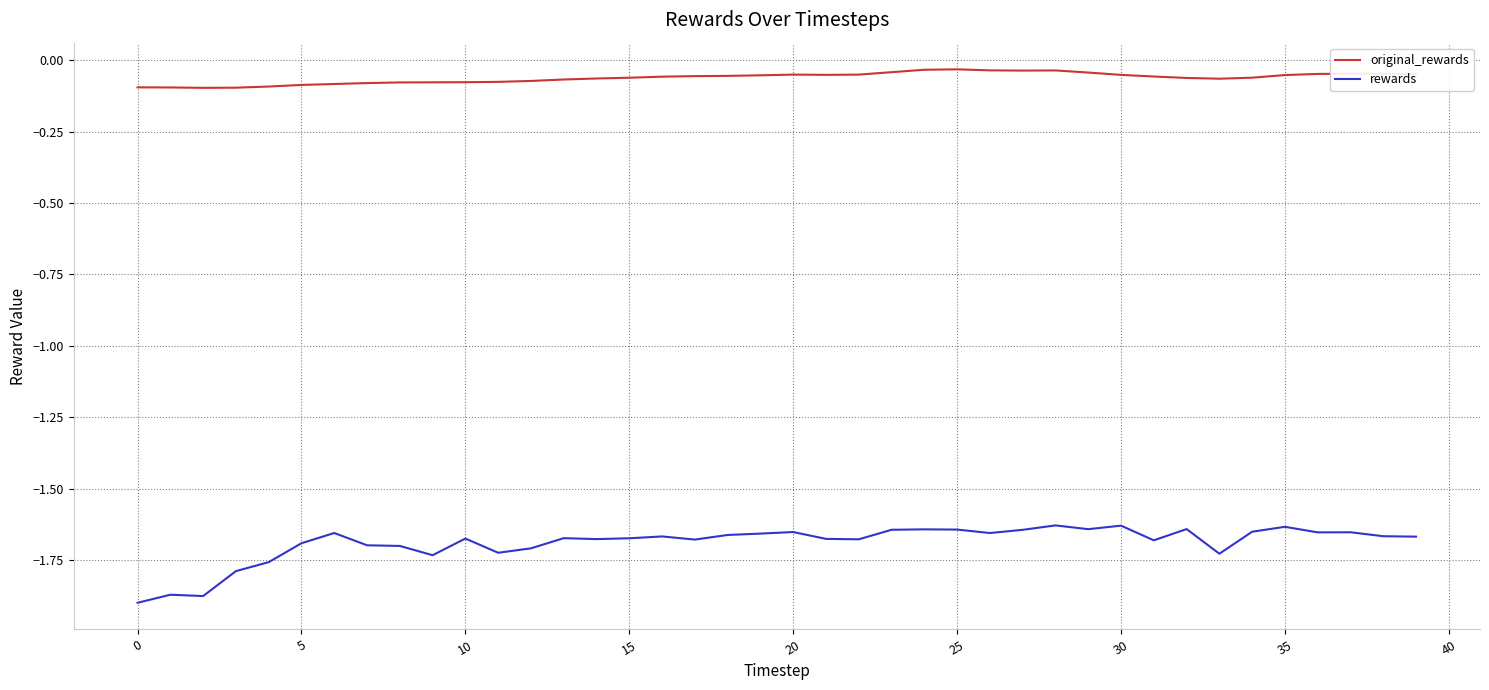

List the series in order of their overall mean, lowest first.

rewards, original_rewards